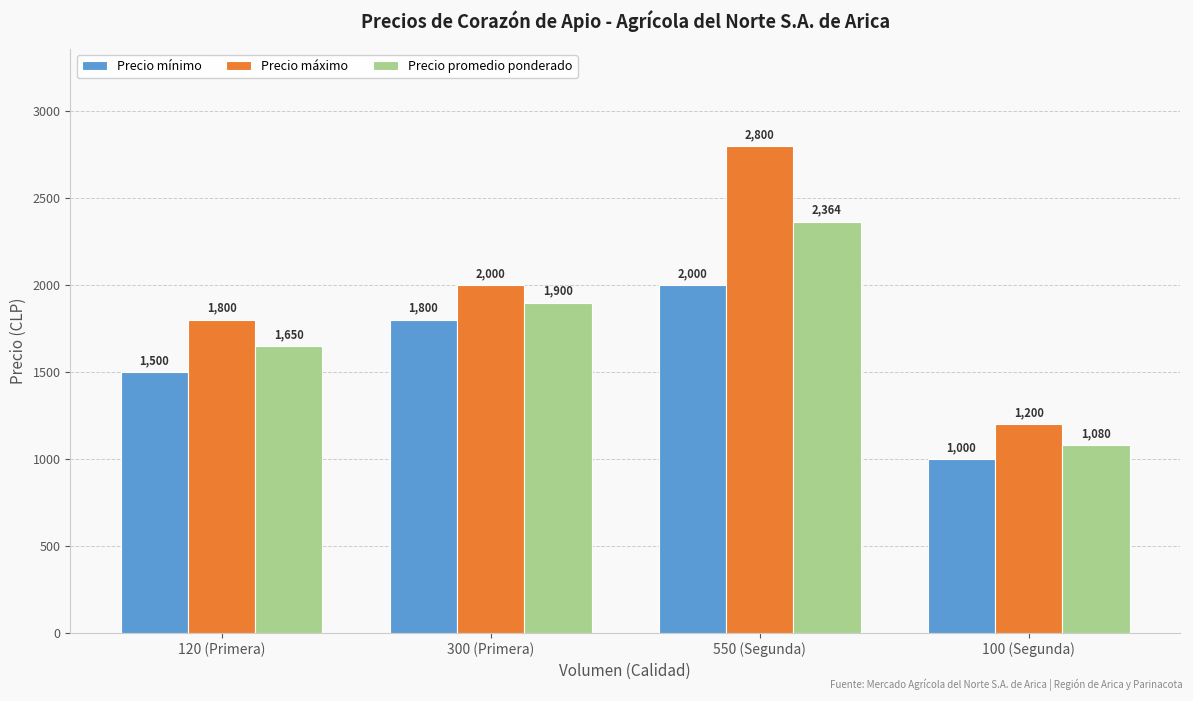

Reading left to right, extract all data points from this chart.

Precio mínimo: 1500	1800	2000	1000
Precio máximo: 1800	2000	2800	1200
Precio promedio ponderado: 1650	1900	2364	1080